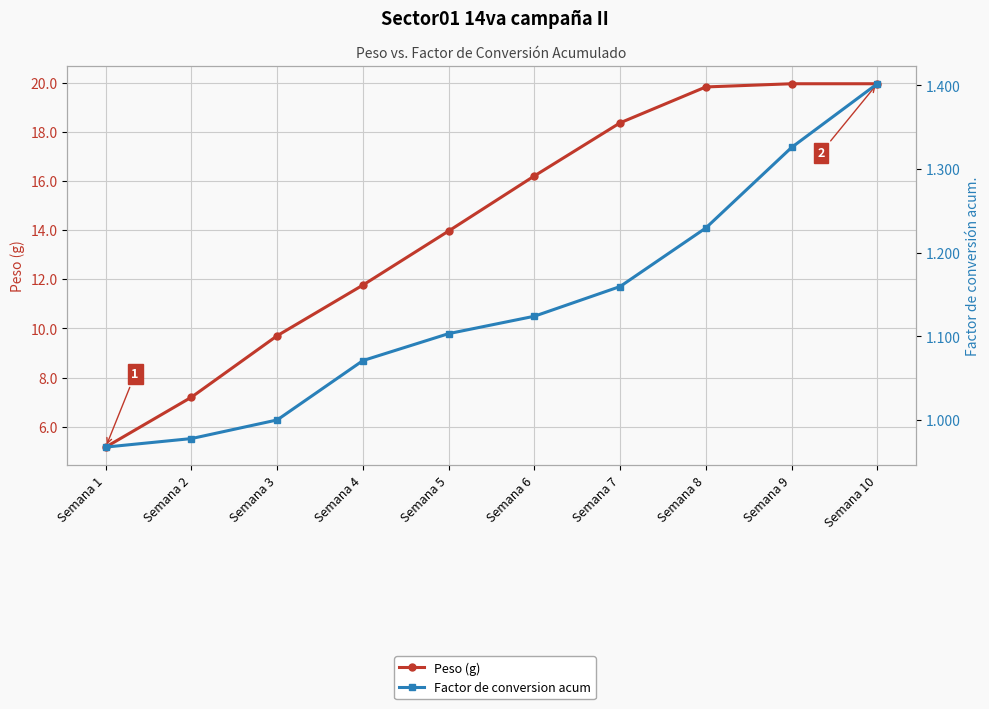

Between Semana 9 and Semana 6, which is larger?

Semana 9